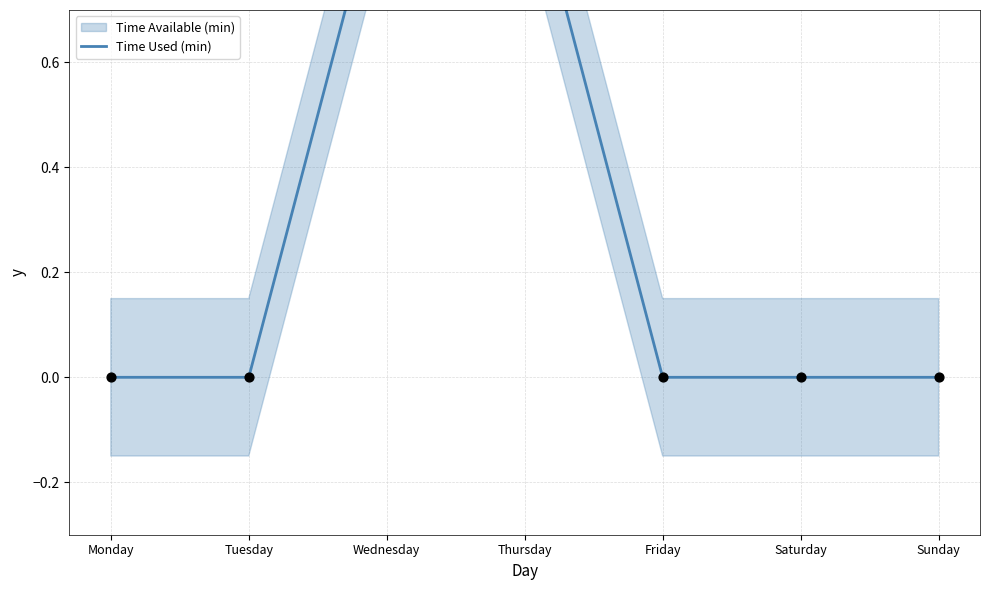

Between Thursday and Monday, which is larger?

Thursday